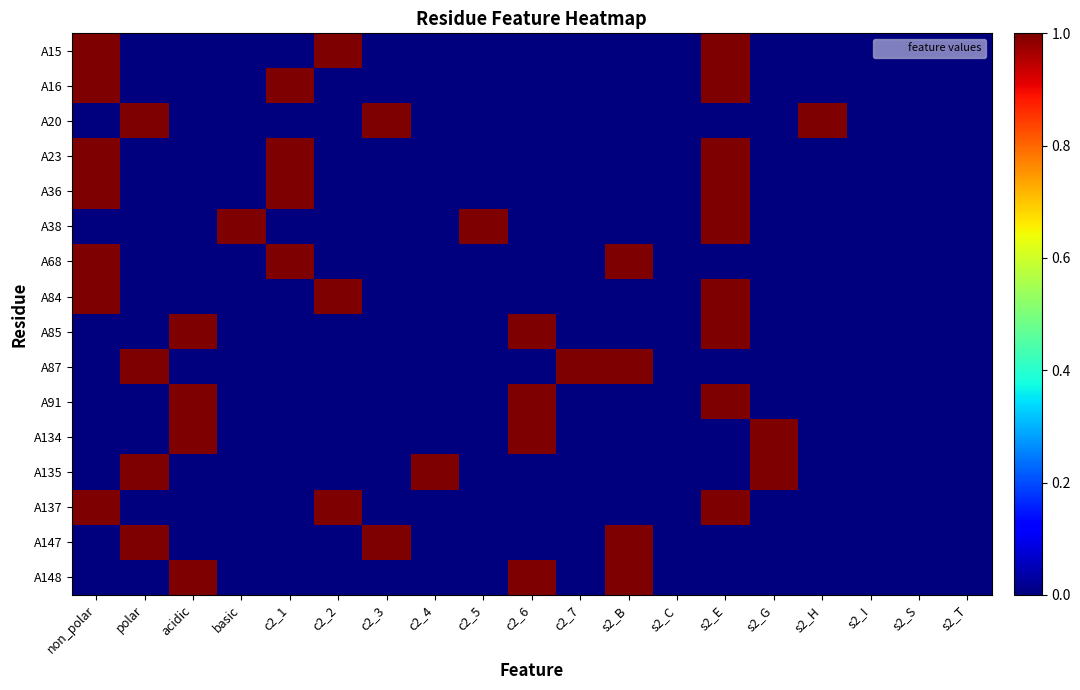

Between non_polar and s2_E, which is larger?

non_polar